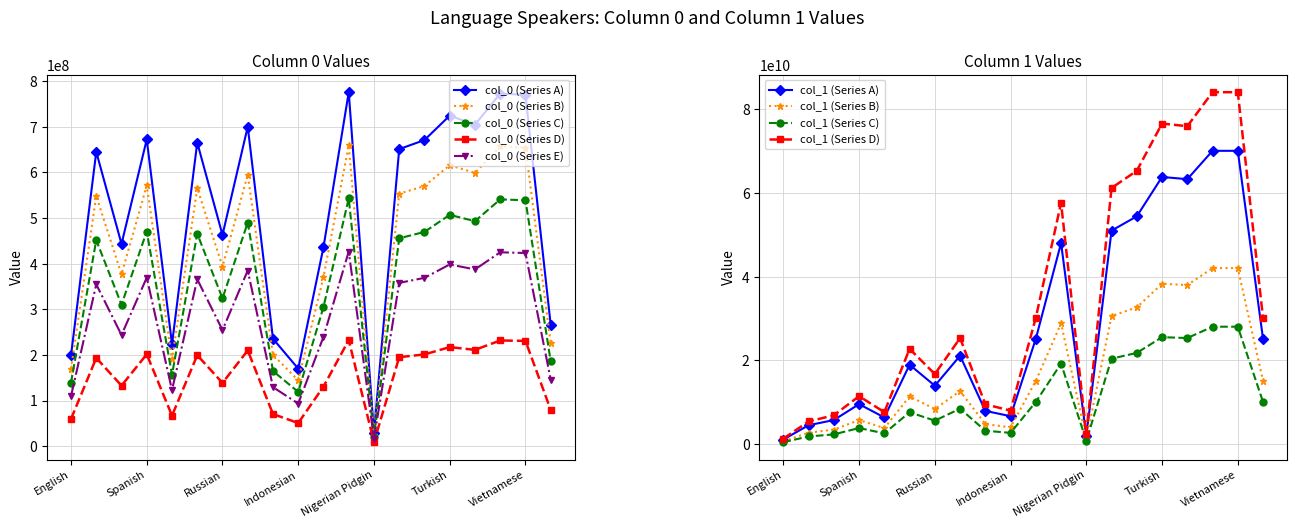

True or false: col_0 and col_1 intersect in this chart.

False